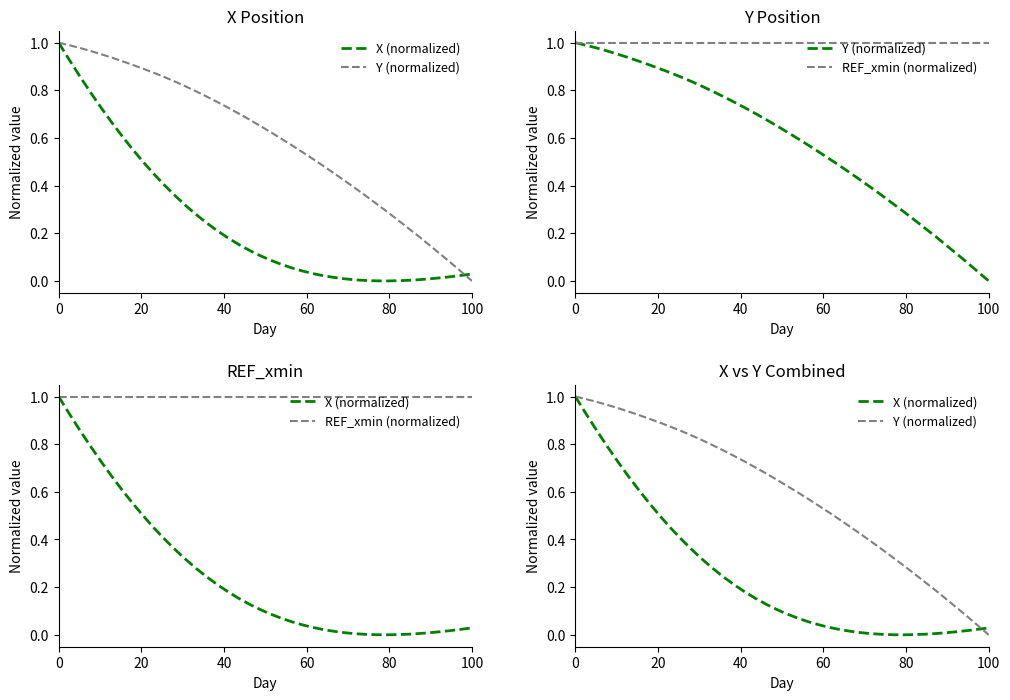

Rank the series by their average value, from highest to lowest.

REF_xmin (normalized), Y (normalized), X (normalized)